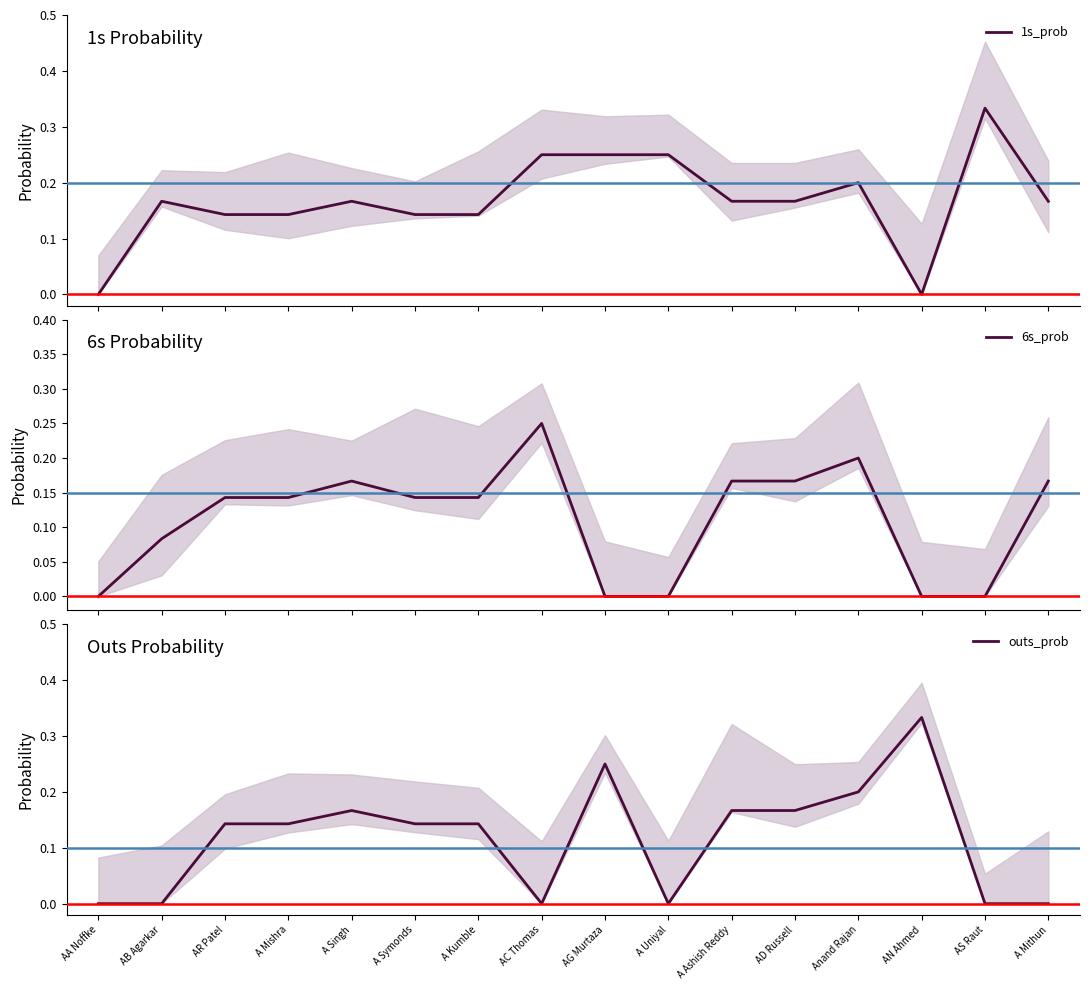

Reading left to right, extract all data points from this chart.

1s_prob: AA Noffke=0.0	AB Agarkar=0.2	AR Patel=0.1	A Mishra=0.1	A Singh=0.2	A Symonds=0.1	A Kumble=0.1	AC Thomas=0.2	AG Murtaza=0.2	A Uniyal=0.2	A Ashish Reddy=0.2	AD Russell=0.2	Anand Rajan=0.2	AN Ahmed=0.0	AS Raut=0.3	A Mithun=0.2
6s_prob: AA Noffke=0.0	AB Agarkar=0.1	AR Patel=0.1	A Mishra=0.1	A Singh=0.2	A Symonds=0.1	A Kumble=0.1	AC Thomas=0.2	AG Murtaza=0.0	A Uniyal=0.0	A Ashish Reddy=0.2	AD Russell=0.2	Anand Rajan=0.2	AN Ahmed=0.0	AS Raut=0.0	A Mithun=0.2
outs_prob: AA Noffke=0.0	AB Agarkar=0.0	AR Patel=0.1	A Mishra=0.1	A Singh=0.2	A Symonds=0.1	A Kumble=0.1	AC Thomas=0.0	AG Murtaza=0.2	A Uniyal=0.0	A Ashish Reddy=0.2	AD Russell=0.2	Anand Rajan=0.2	AN Ahmed=0.3	AS Raut=0.0	A Mithun=0.0